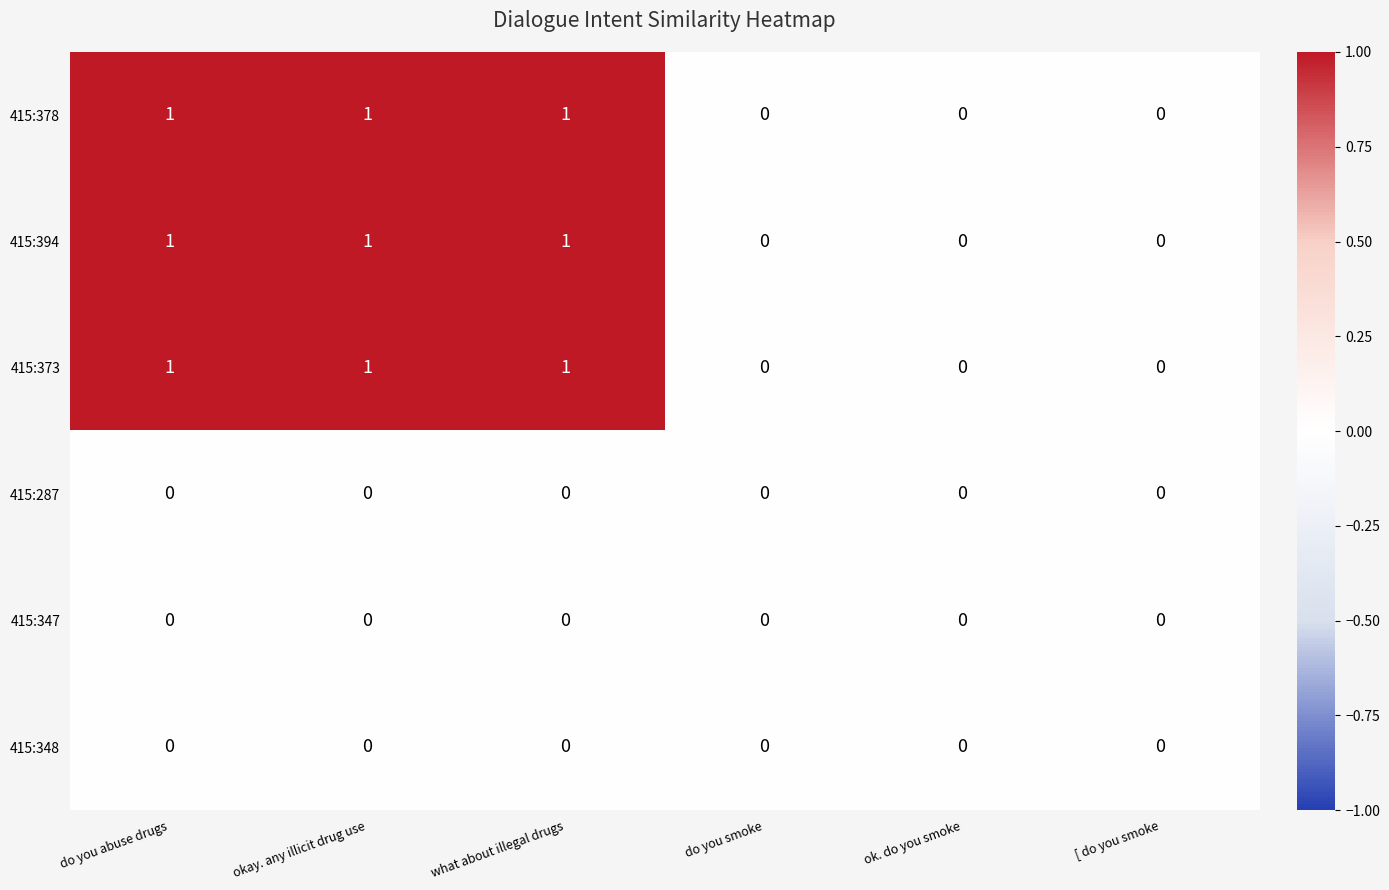

What is the sum of all 415:378 values?

3